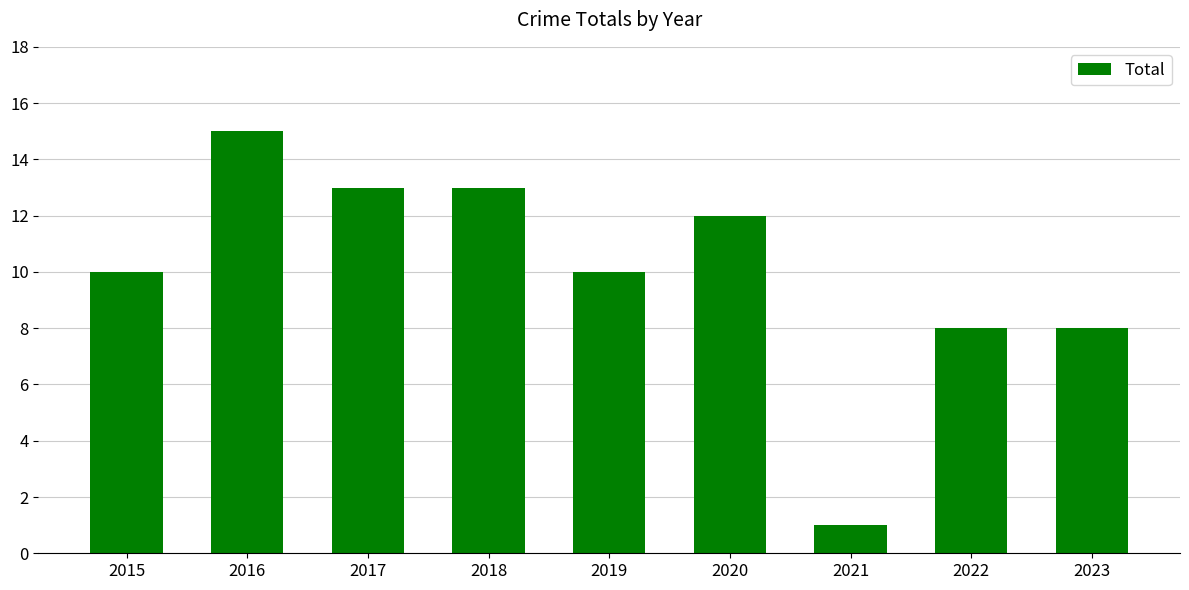

Which label corresponds to the smallest value in the chart?

2021